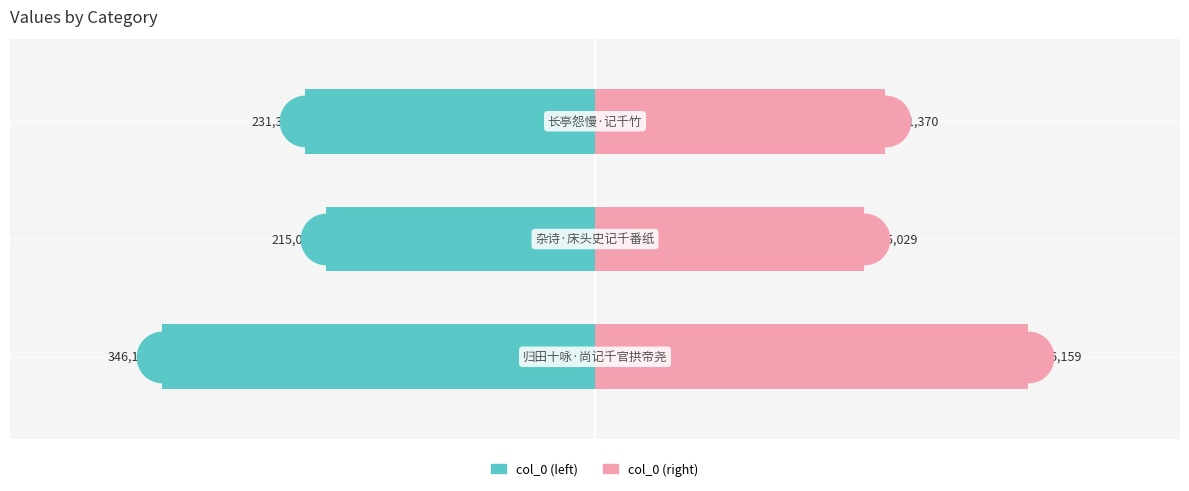

How many values in the col_0 (left) series exceed -231370?

1